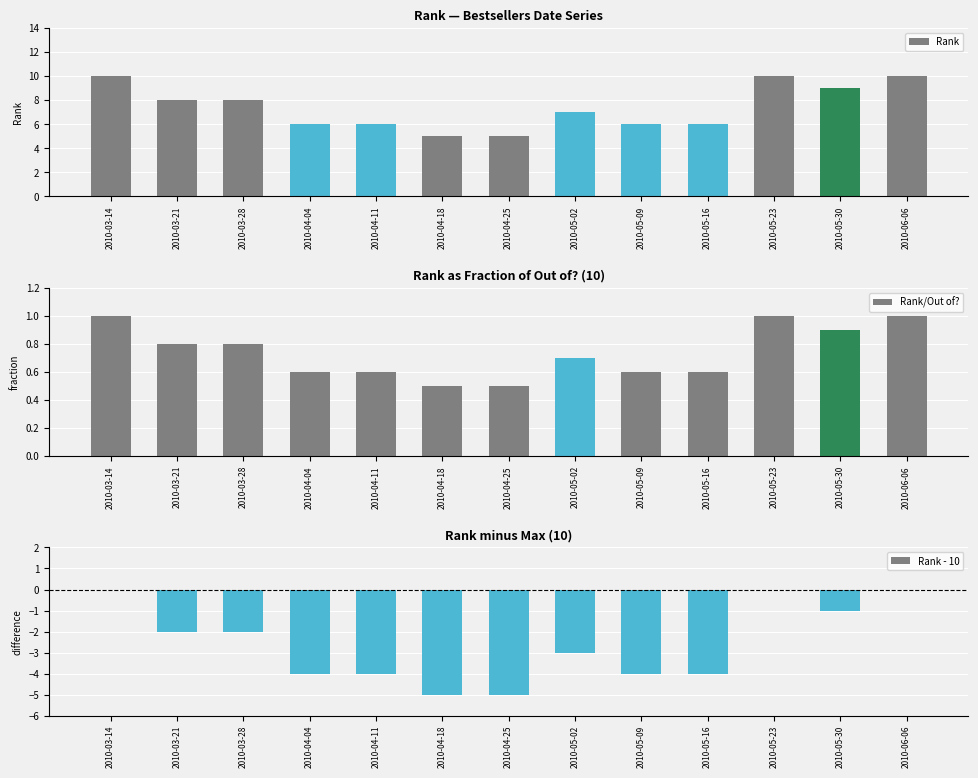

Which series has the widest spread of values?

Rank